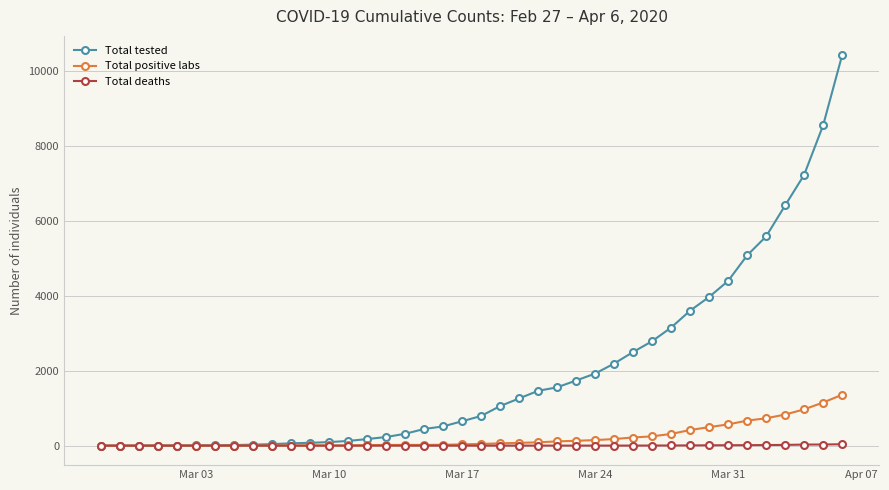

List the series in order of their peak value, highest first.

Total tested, Total positive labs, Total deaths